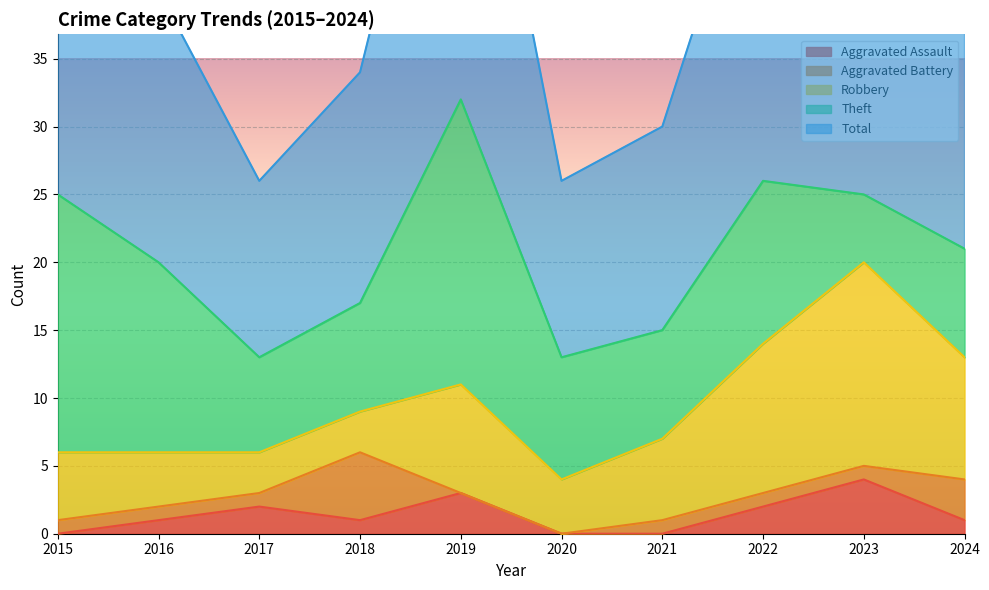

List the labels in order of Robbery value, smallest first.

2017, 2018, 2016, 2020, 2015, 2021, 2019, 2024, 2022, 2023